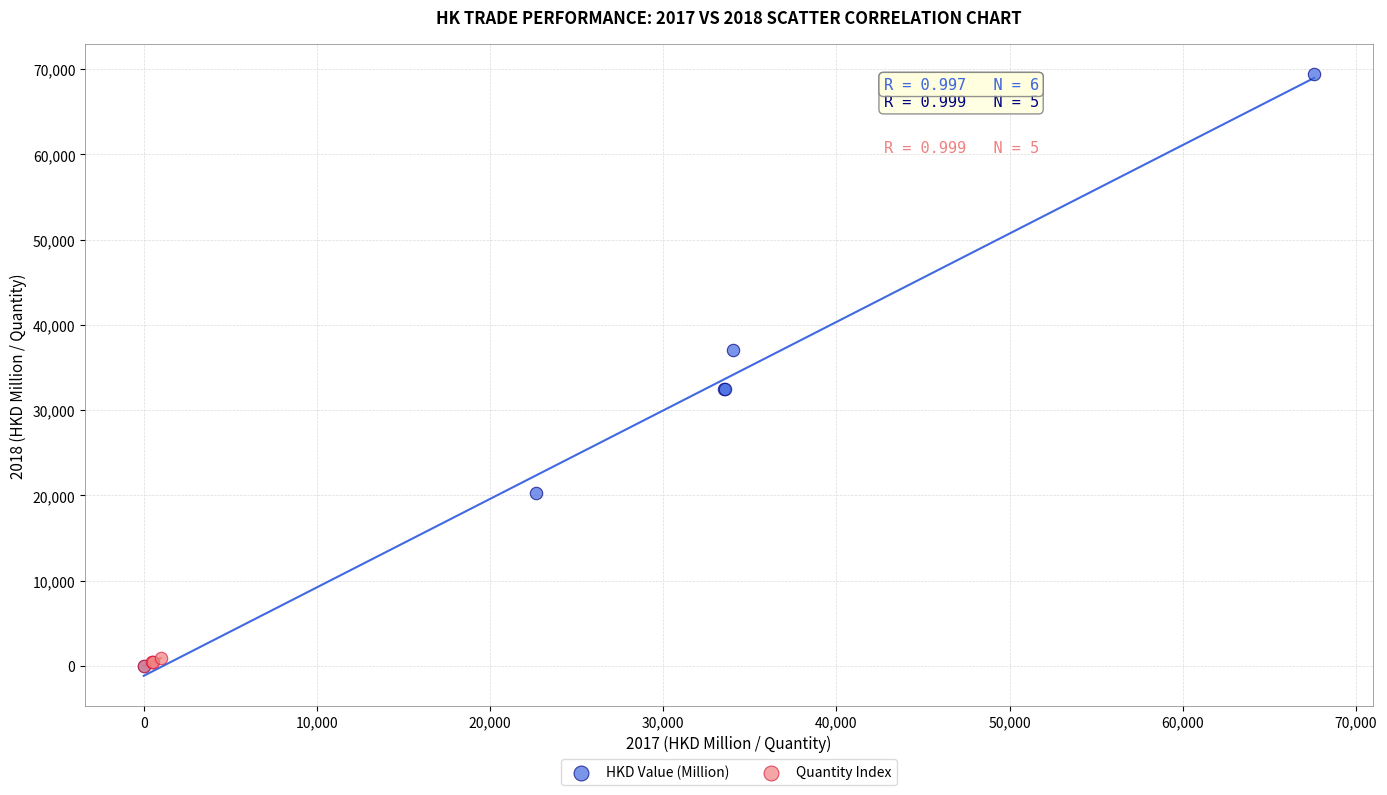

What are all the series names shown in the legend?

HKD Value (Million), Quantity Index